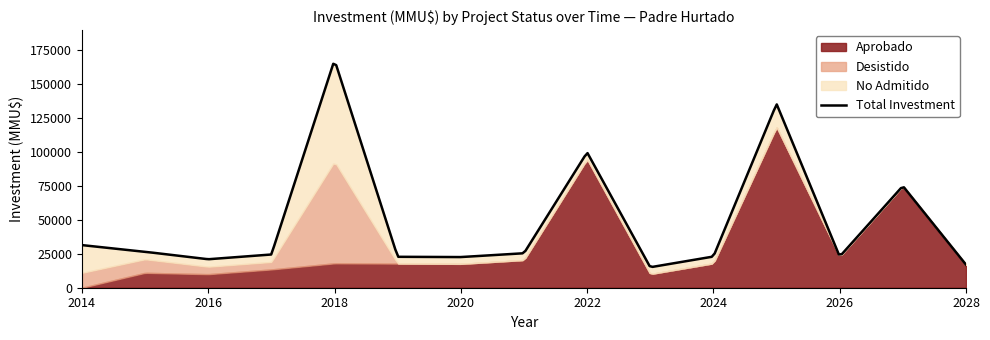

Between 4 and 6, which is larger?

4